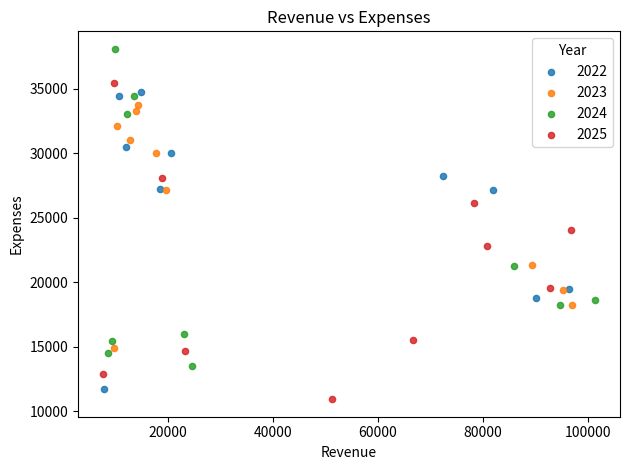

Which series contains the highest Y value?

2024